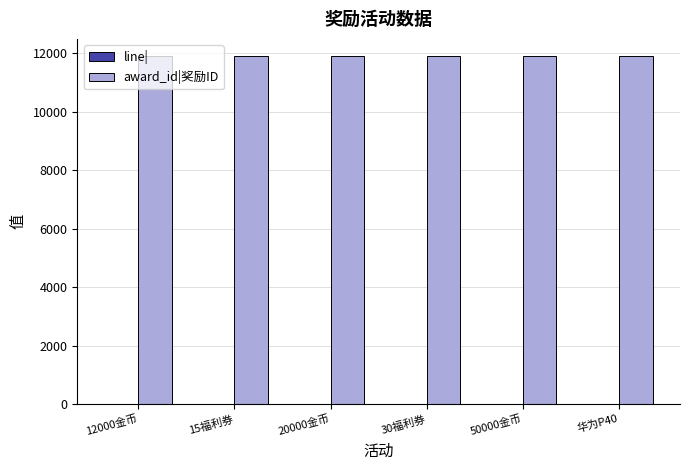

The value of award_id|奖励ID at 华为P40 is 17084. True or false?

False